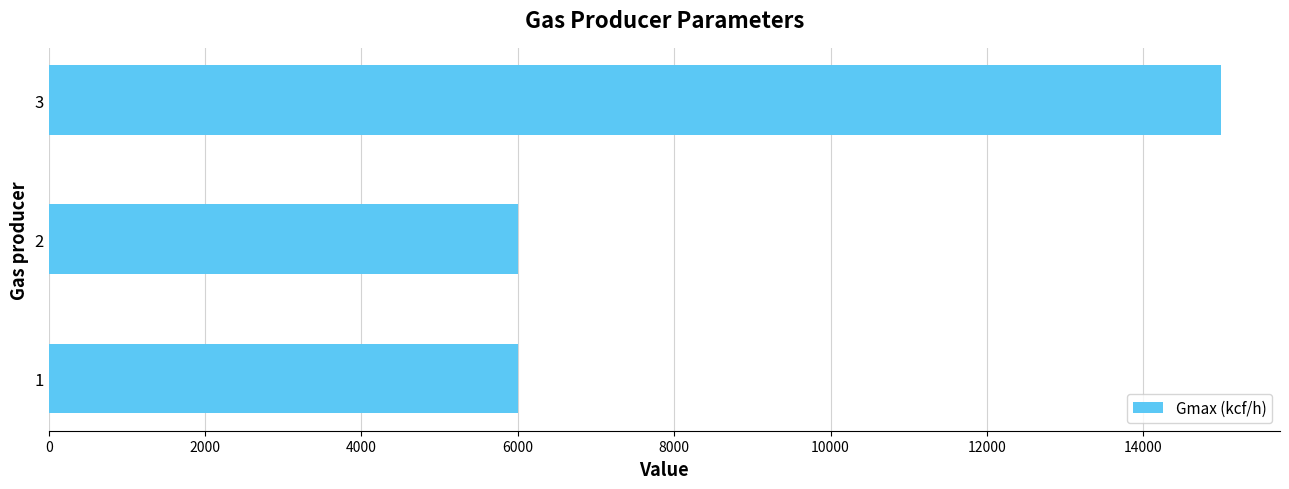

How many bars are there in total?

3